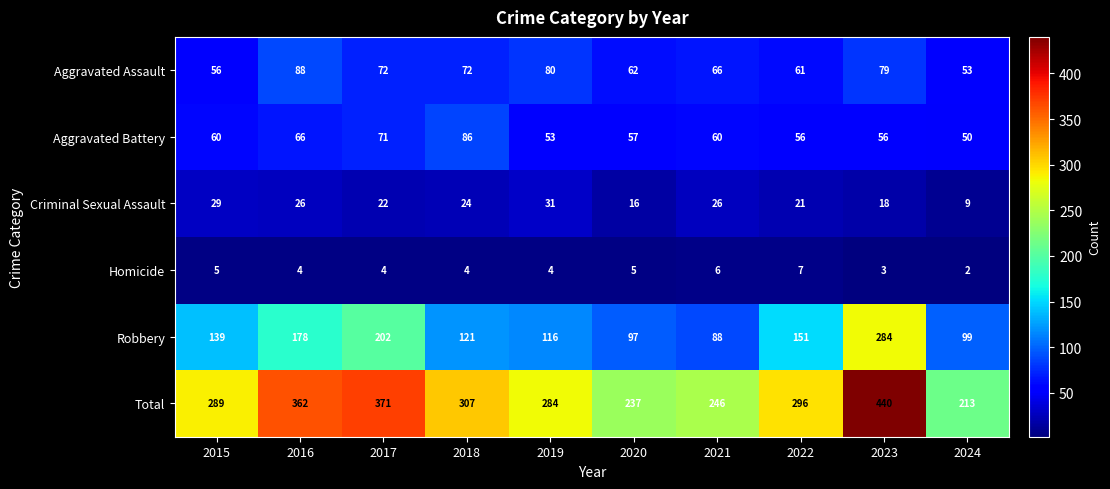

The value of Aggravated Battery at 2015 is 60. True or false?

True